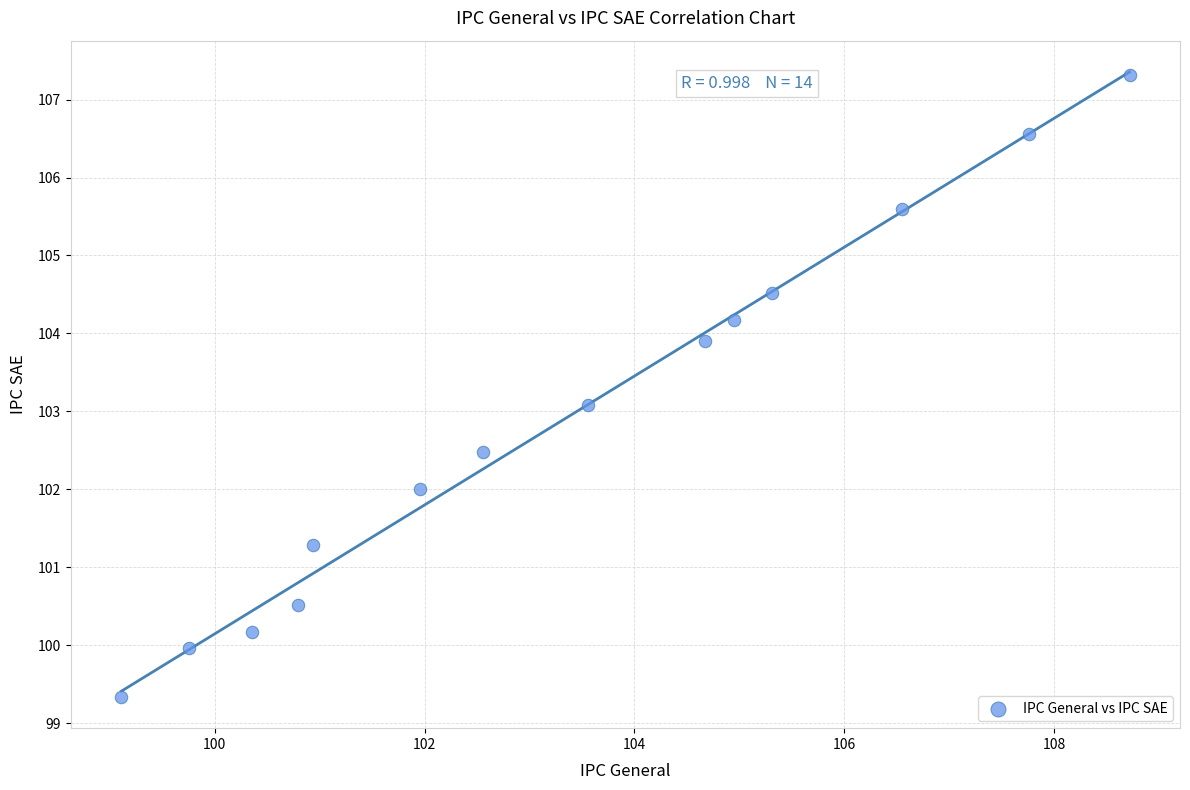

What is the range of Y values (max minus min)?

8.0